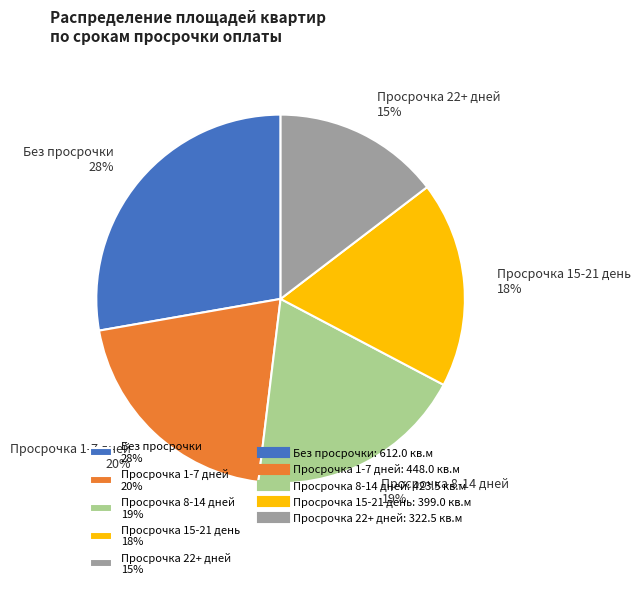

How many segments does this pie chart have?

5